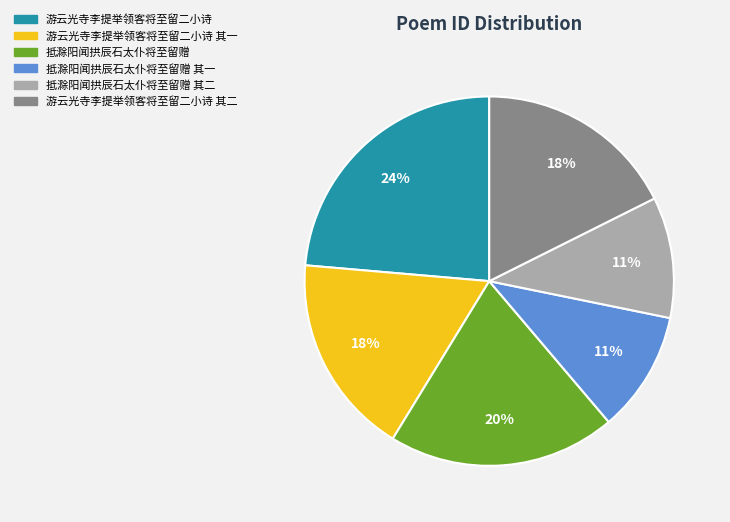

How many segments does this pie chart have?

6